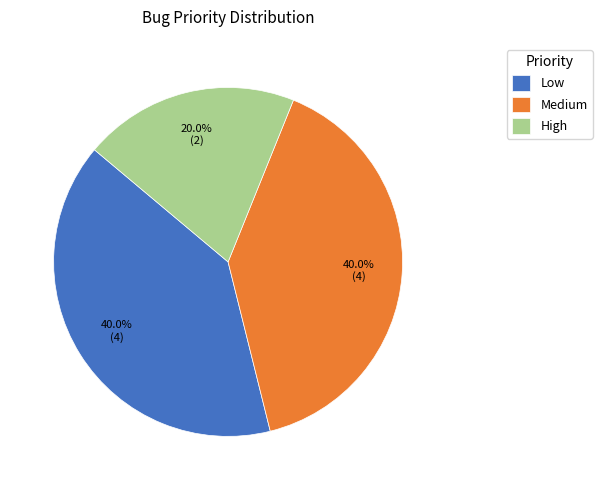

Which has a higher value, High or Low?

Low